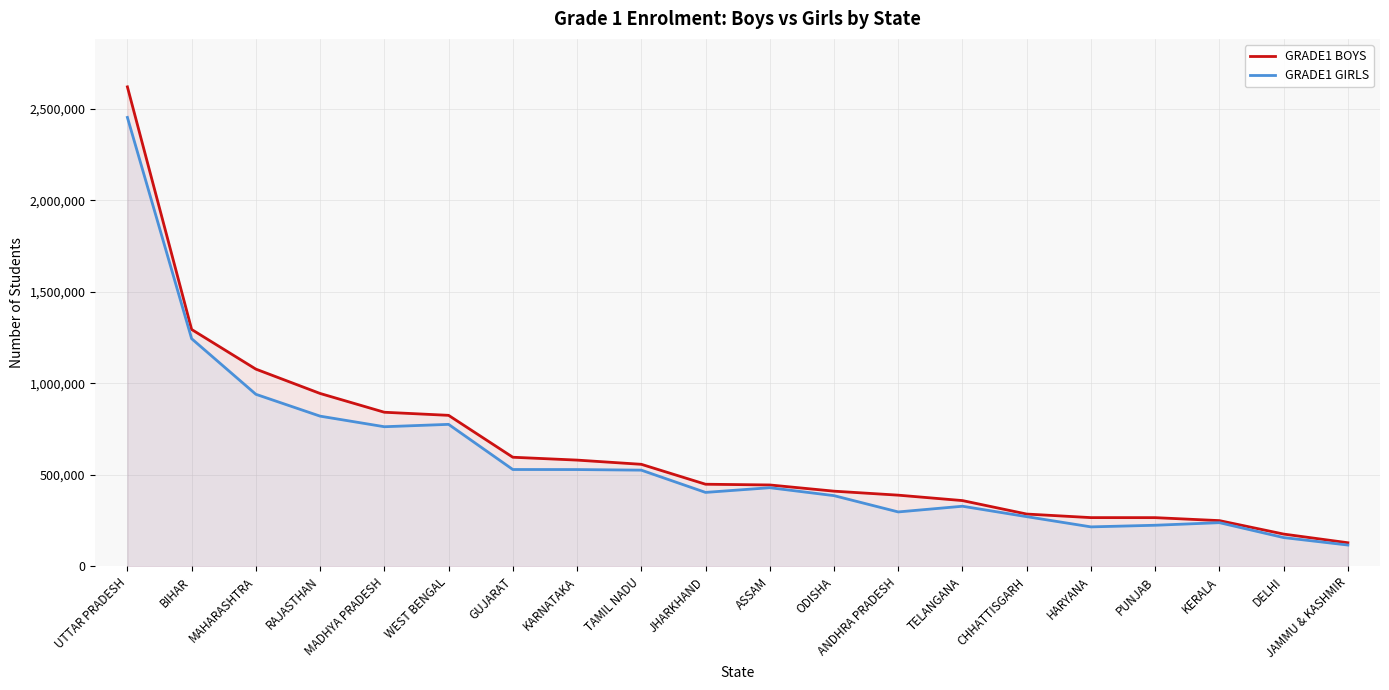

How many series are shown in this chart?

2